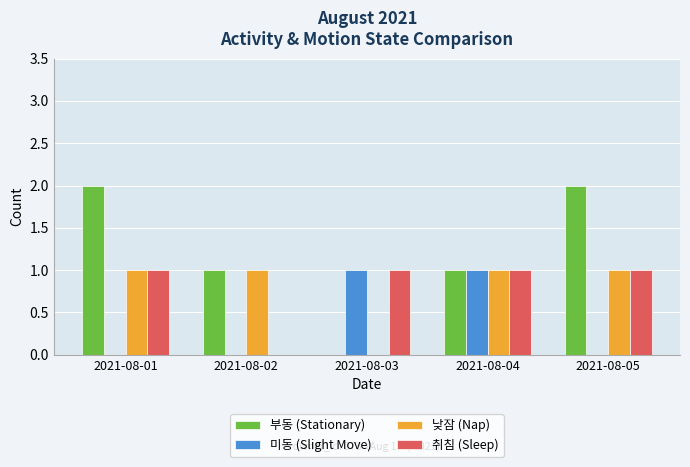

How many series are shown in this chart?

4